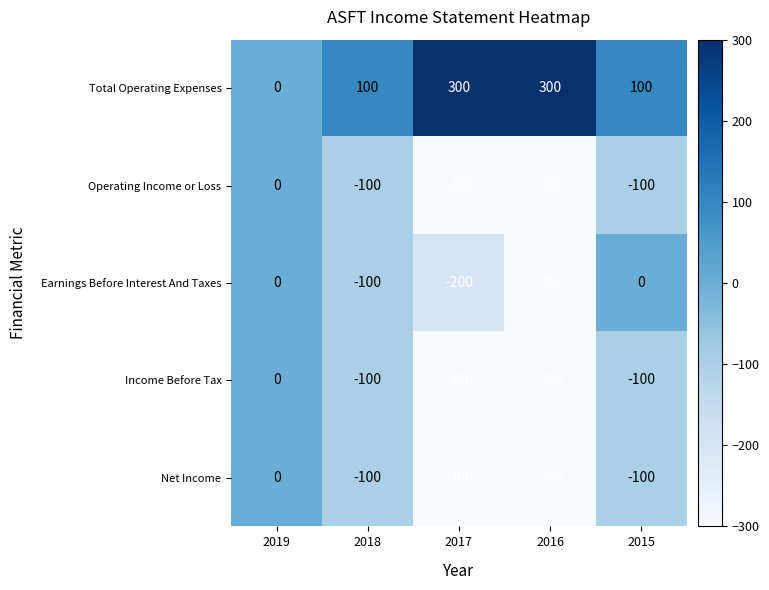

What is the difference between the Income Before Tax values at 2019 and 2017?

300